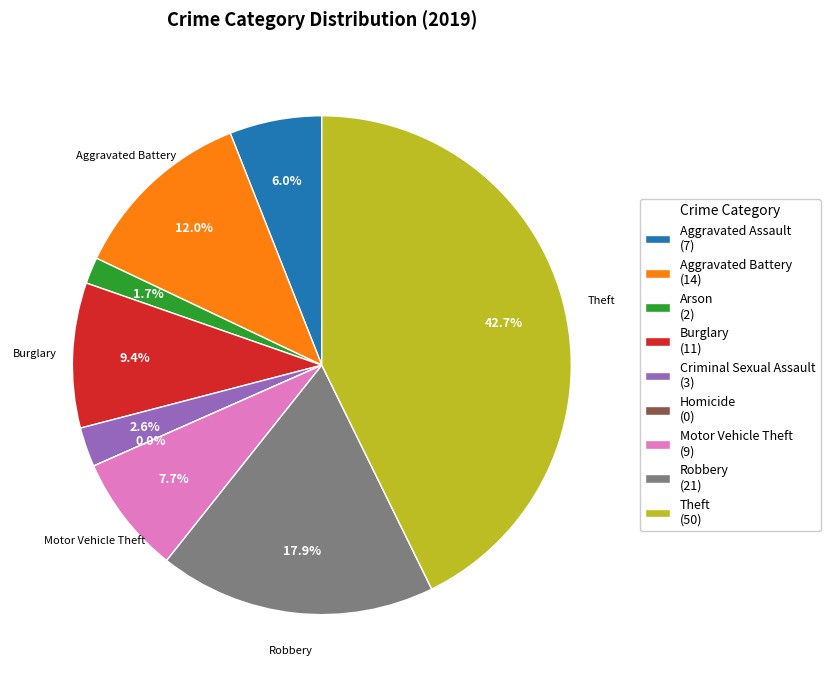

Does Burglary represent more than half of the total?

No